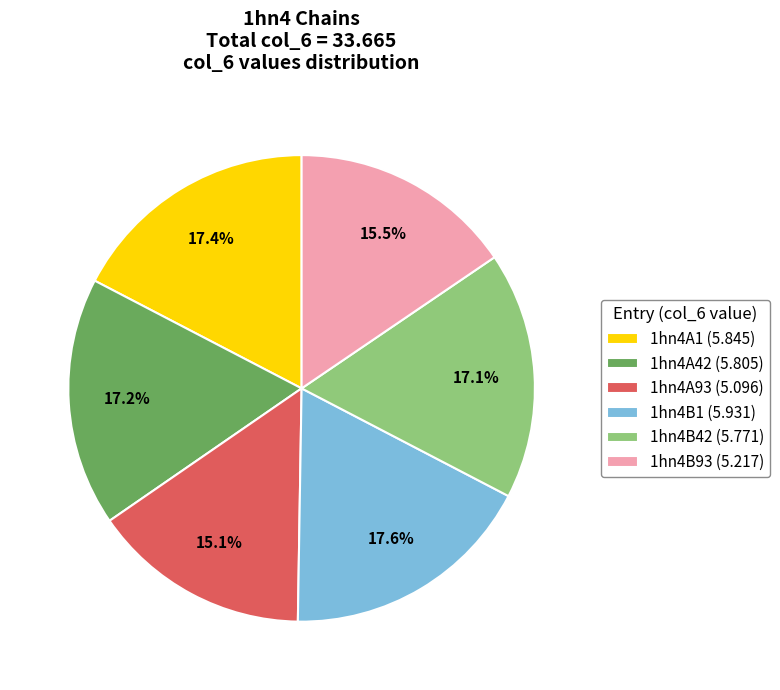

What percentage is the 1hn4B42 slice, to the nearest percent?

17%